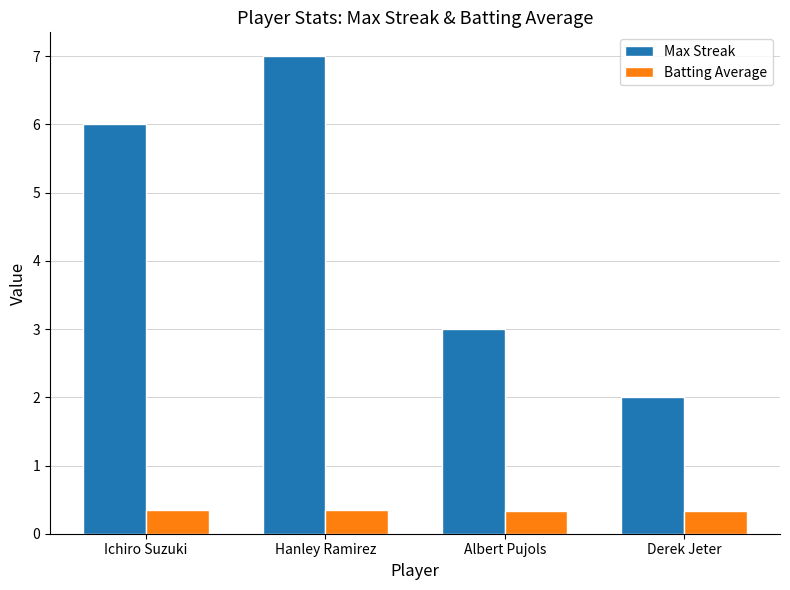

At which label does Max Streak reach its peak?

Hanley Ramirez